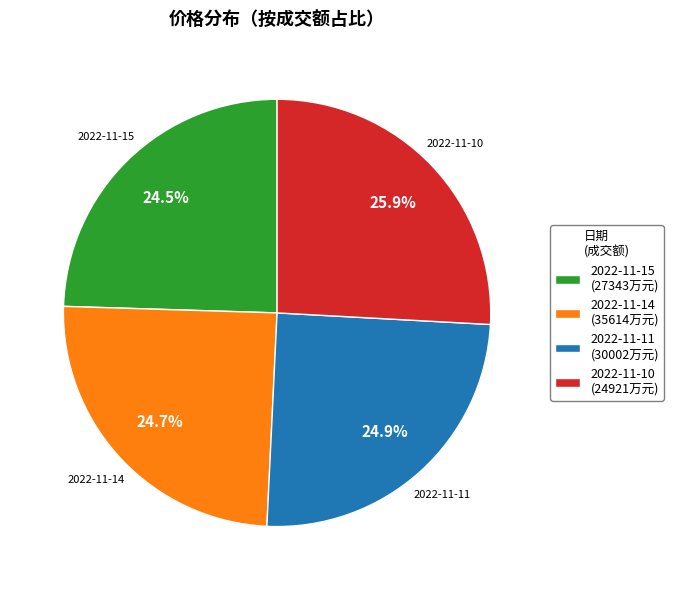

What percentage do 2022-11-10 (24921万元) and 2022-11-11 (30002万元) together represent?

50.8%